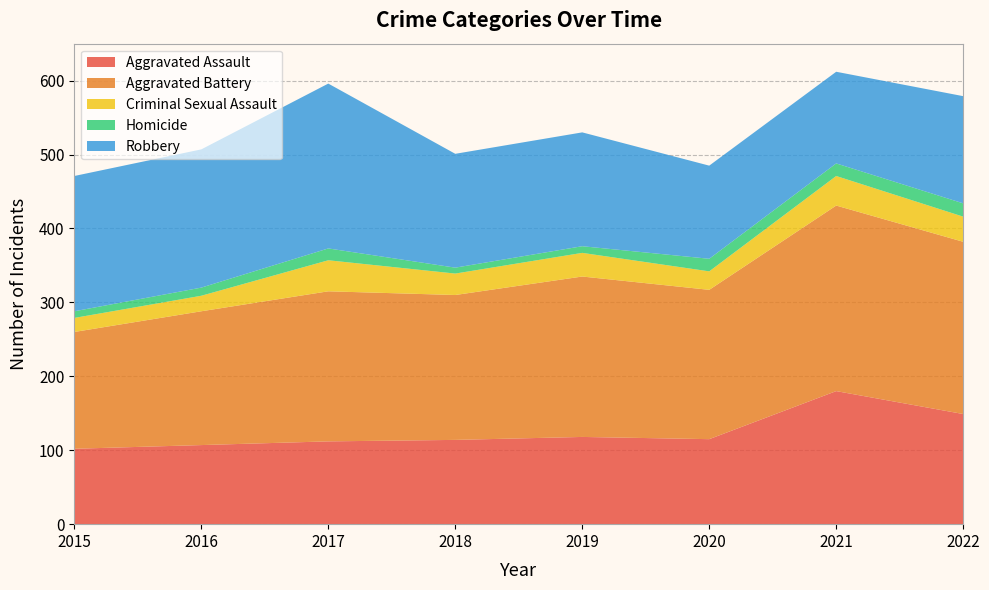

Reading left to right, list all the values displayed in this chart.

Aggravated Assault: 102	107	112	114	118	115	180	149
Aggravated Battery: 158	181	203	196	217	202	251	233
Criminal Sexual Assault: 19	21	42	29	32	25	40	34
Homicide: 9	11	16	8	9	17	17	18
Robbery: 183	187	223	154	154	126	124	145